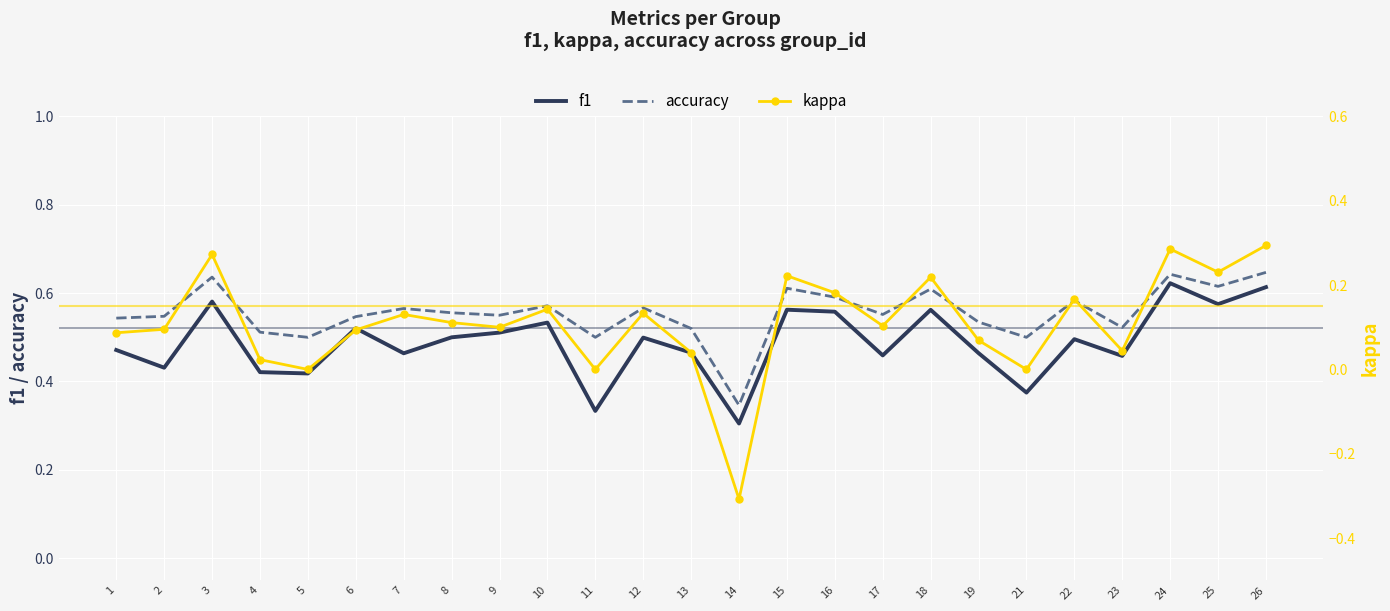

At which category is the sum across all series the highest?

26